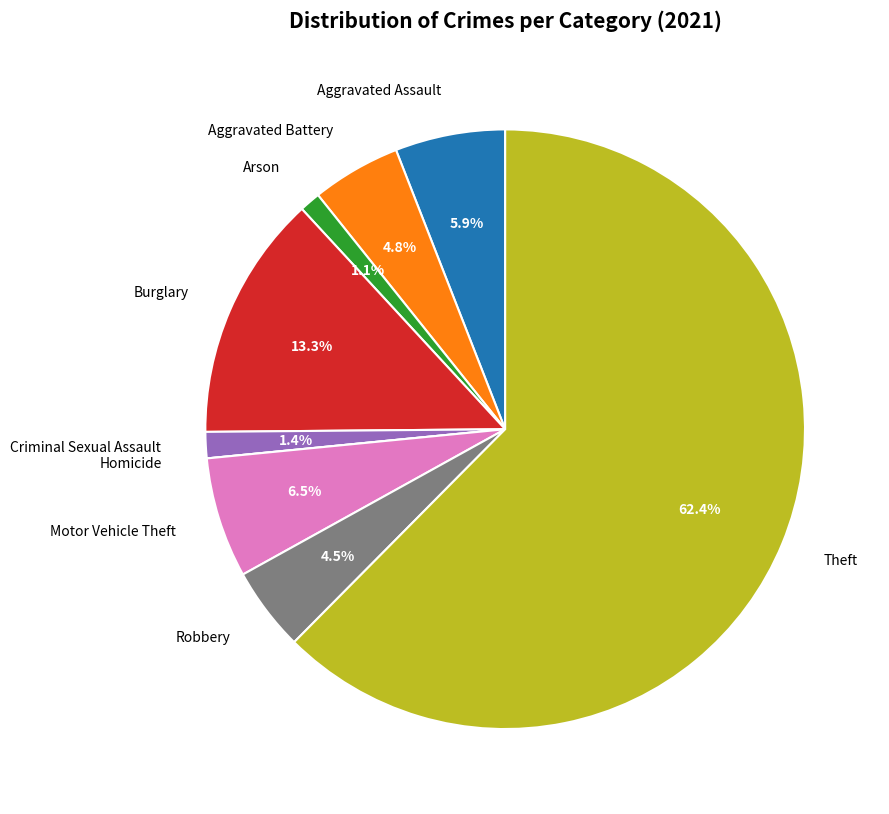

Is there a majority slice in this chart?

Yes